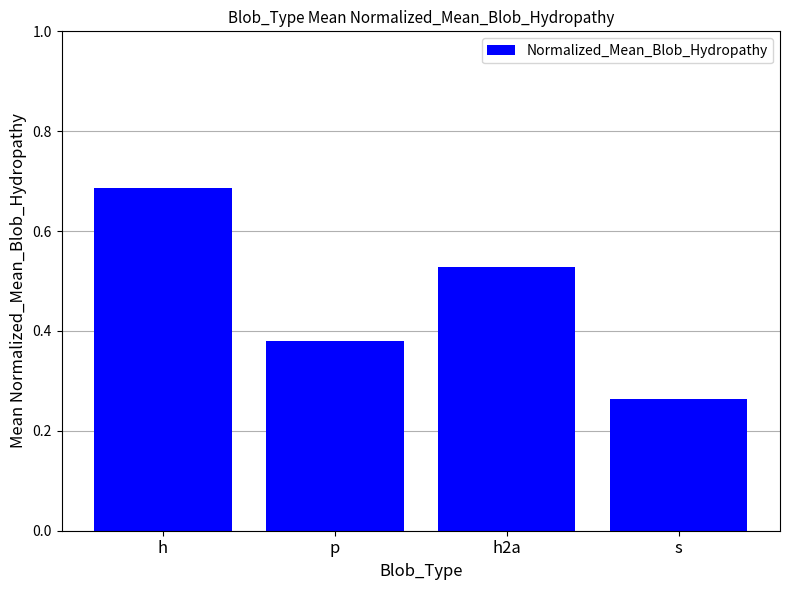

Does the chart contain any negative values?

No